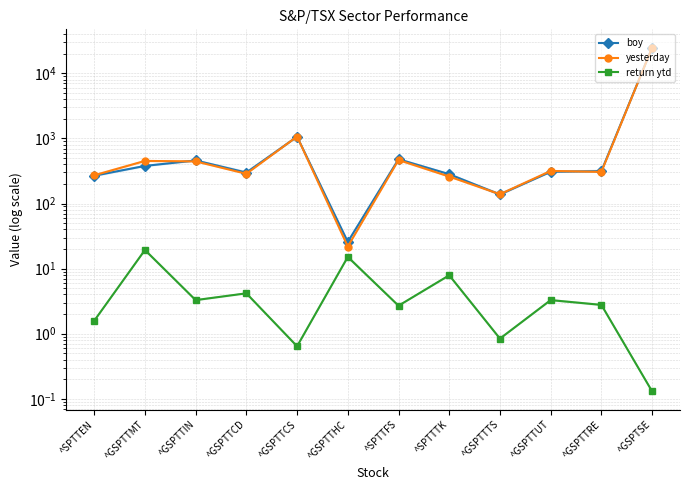

What are all the series names shown in the legend?

boy, yesterday, return ytd